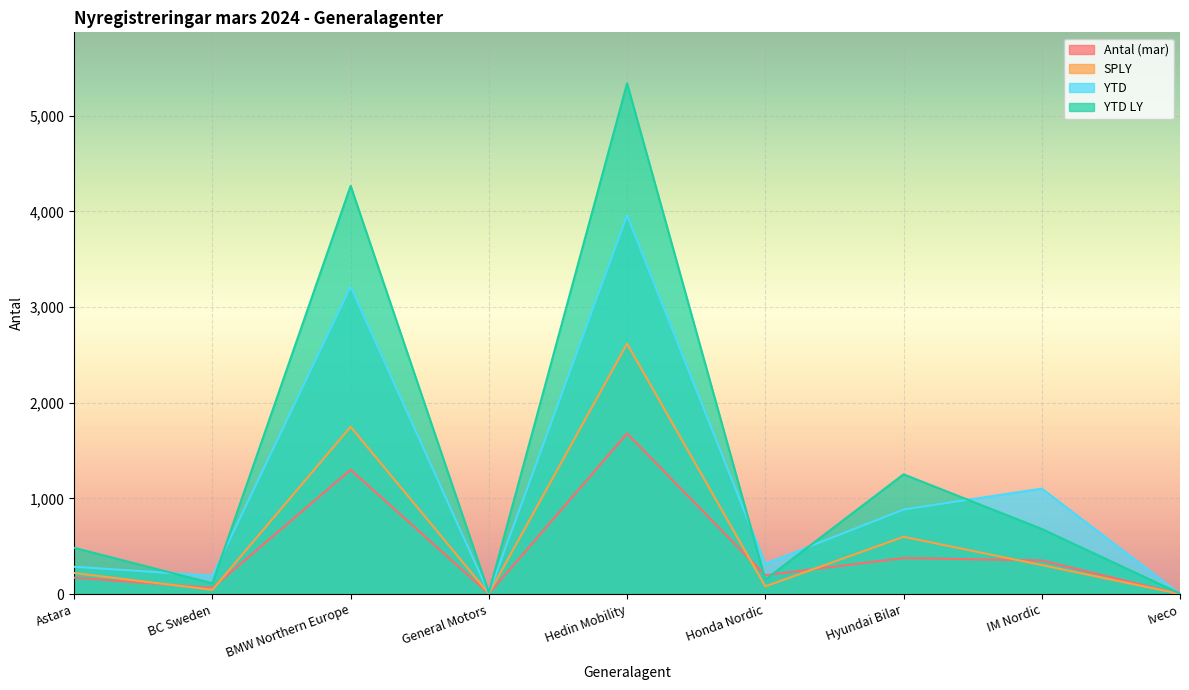

Between Hyundai Bilar and Astara, which is larger?

Hyundai Bilar